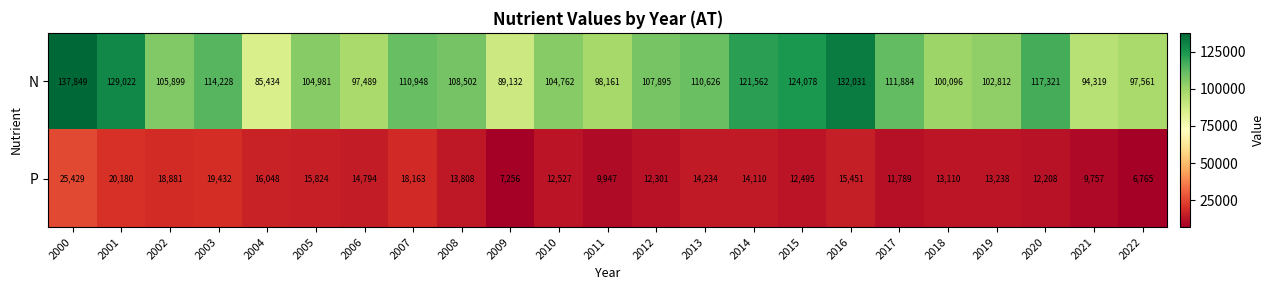

Is it true that P equals 9947 at 2011?

True